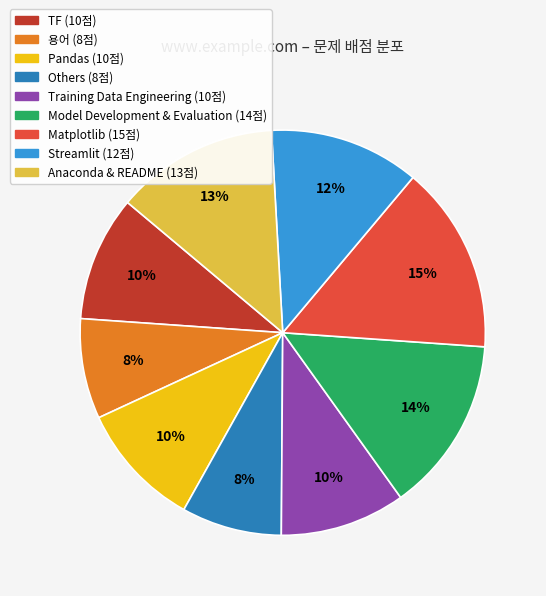

How many slices are in this pie chart?

9